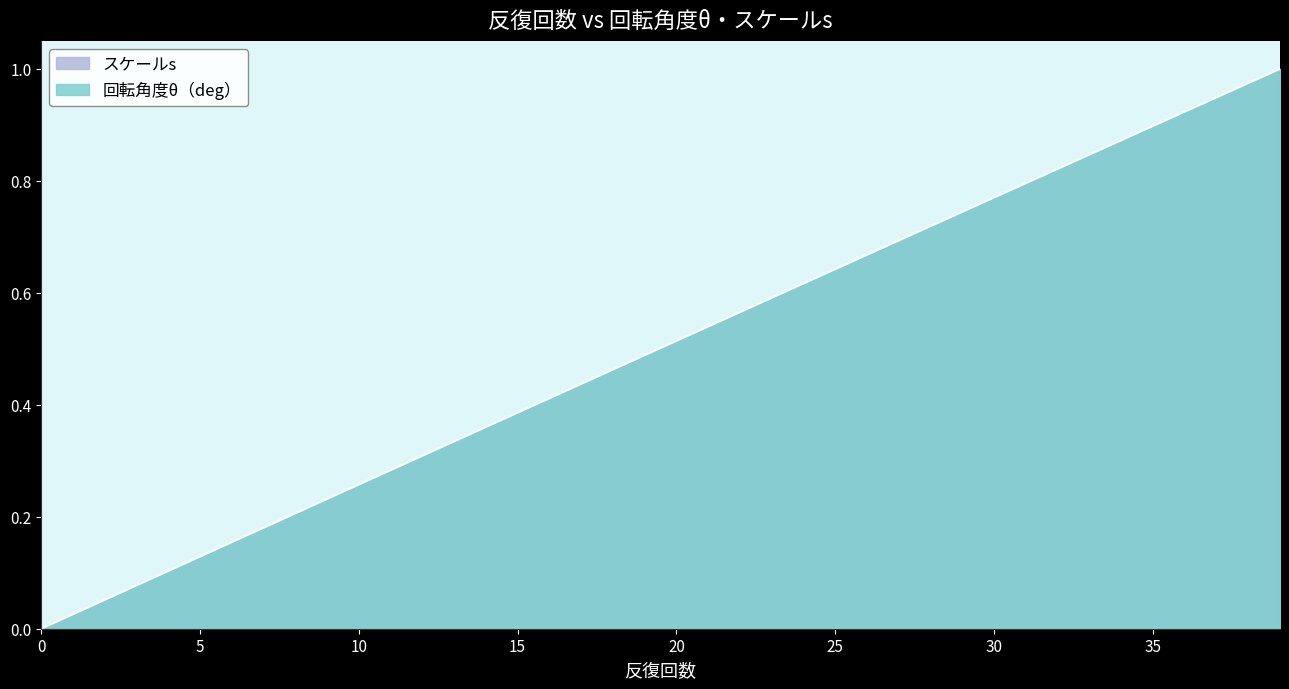

True or false: the data has more than 0 interior local peaks.

False